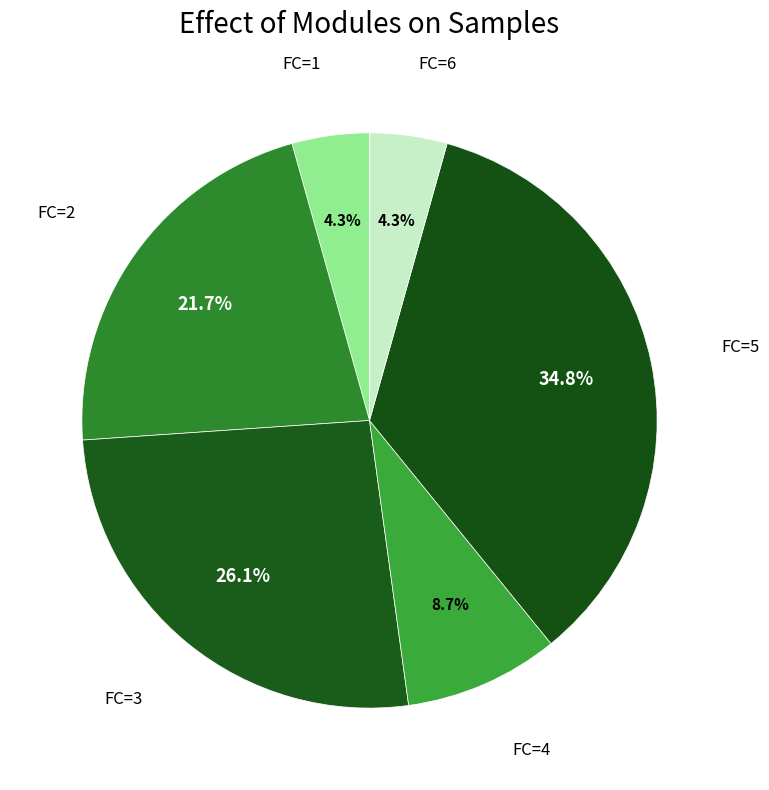

How many segments does this pie chart have?

6